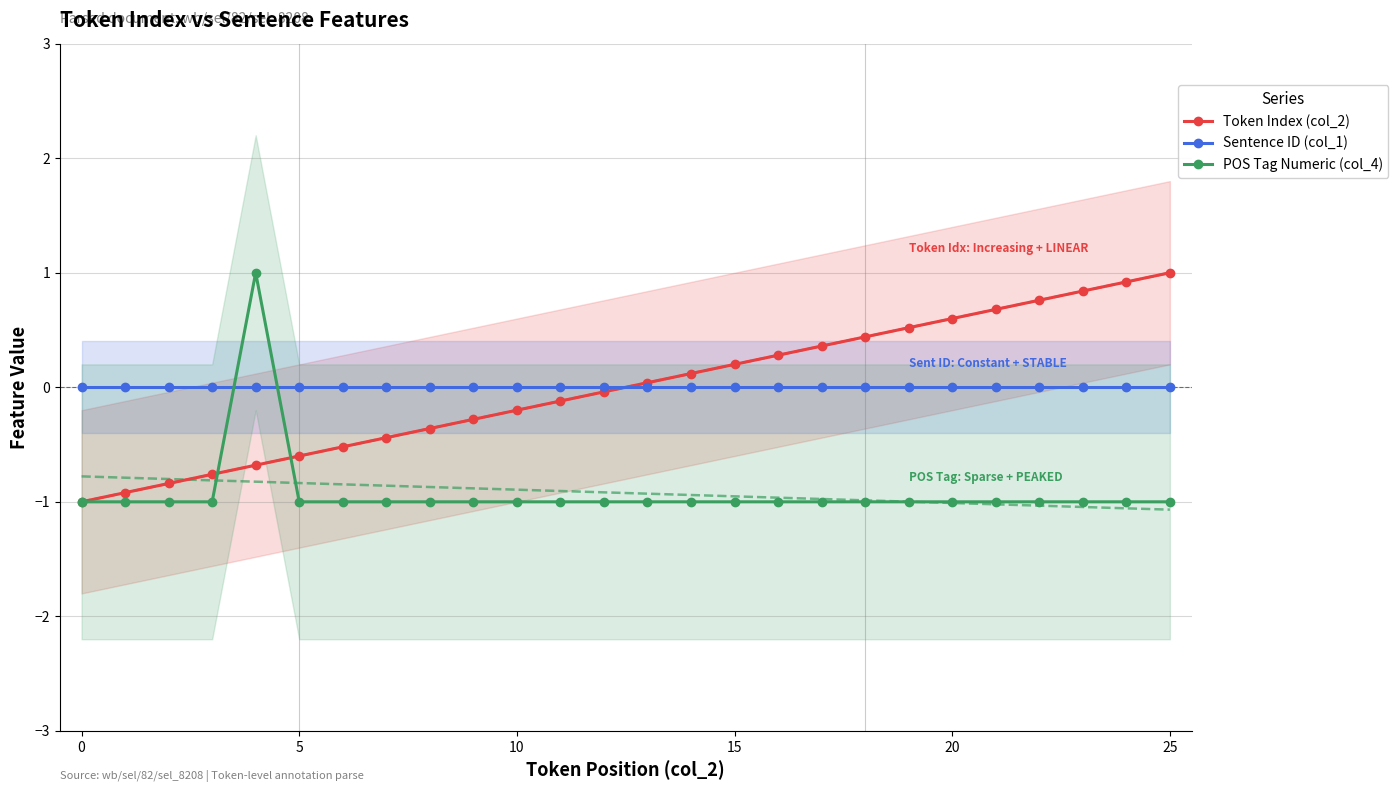

How many POS Tag Numeric (col_4) values are between -1 and 0?

25